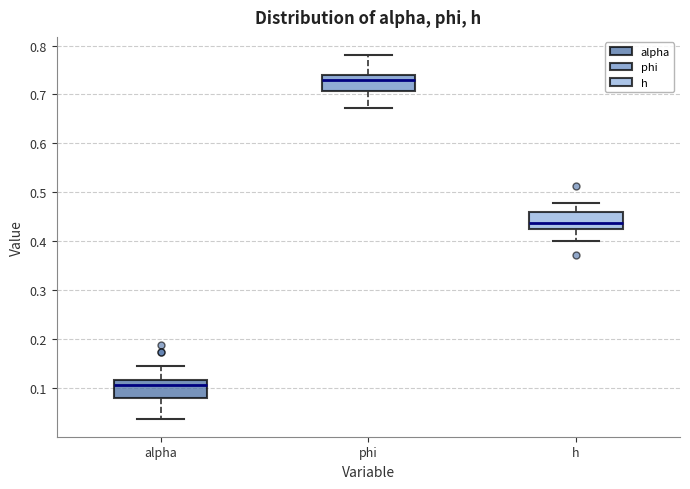

Where does the upper whisker of the box for h end on the y-axis? The values are not printed on the chart, so give them approximately, as read against the axis.

0.48